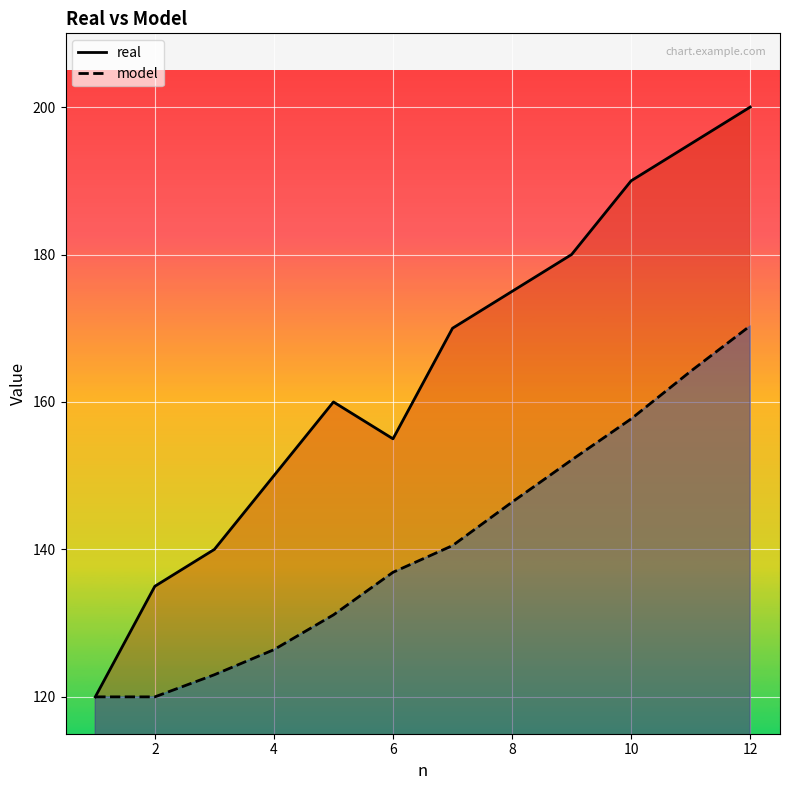

How many interior local peaks does the real series have?

1